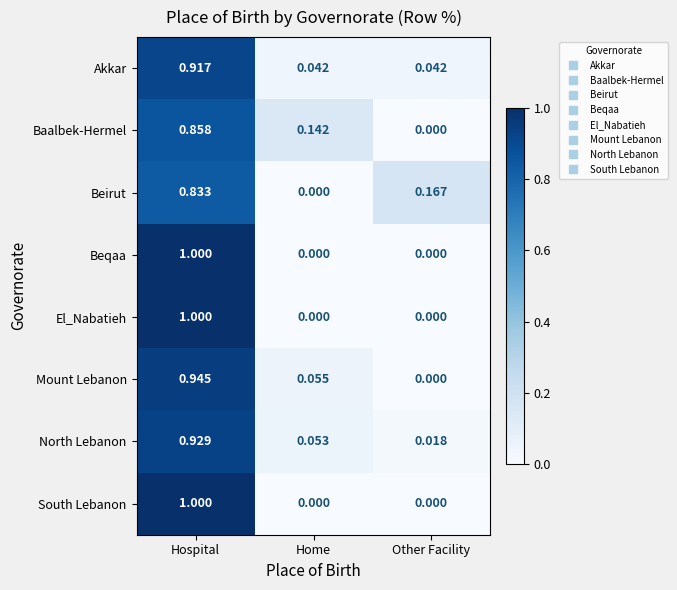

At which label is North Lebanon closest to 0?

Other Facility